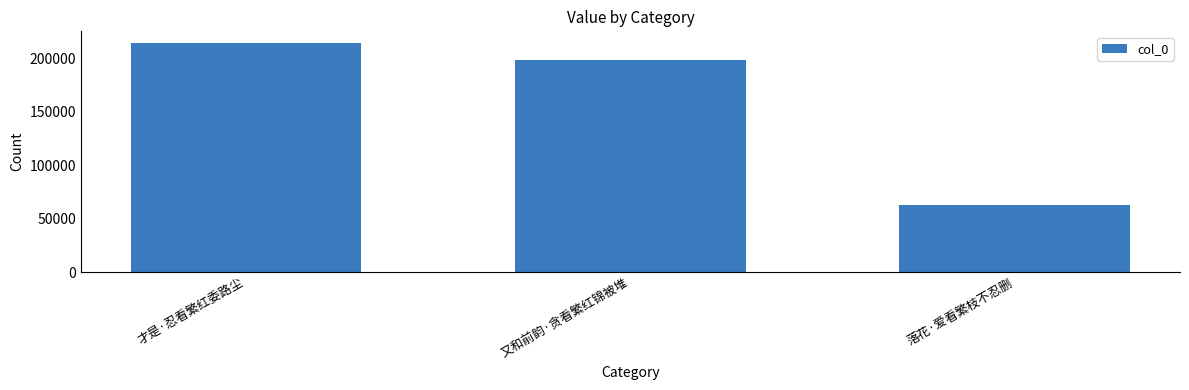

How many bars are there in total?

3